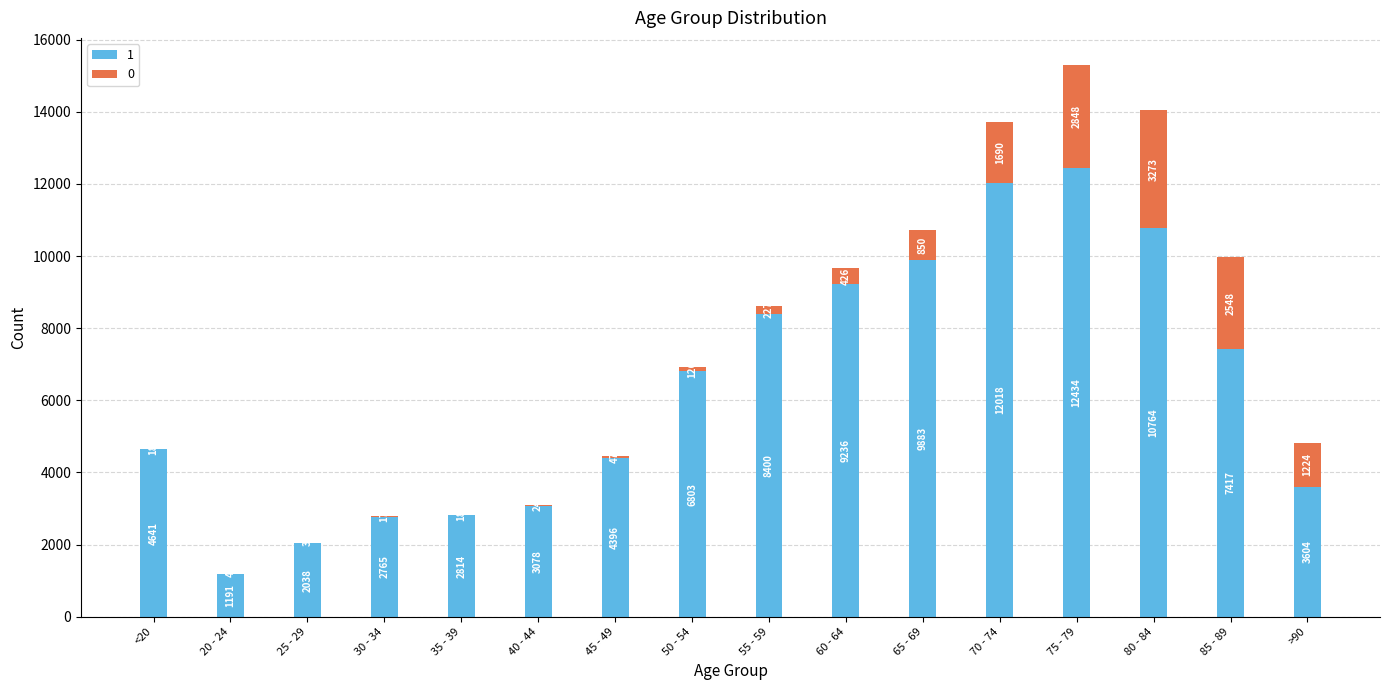

What is the sum of all 1 values?

101482